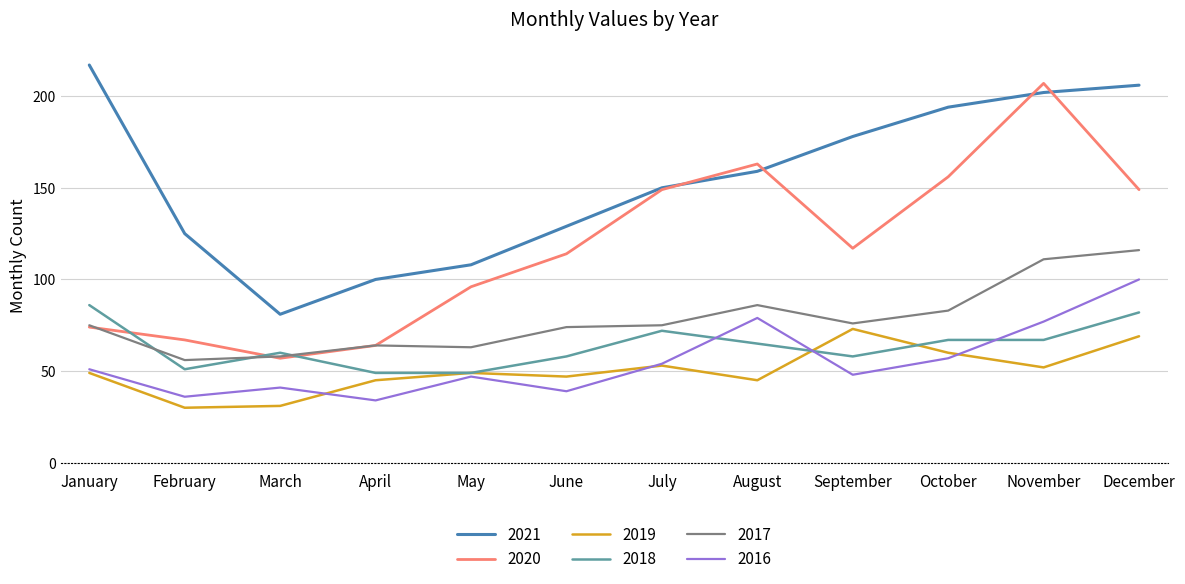

Is it true that 2019 equals 31 at March?

True